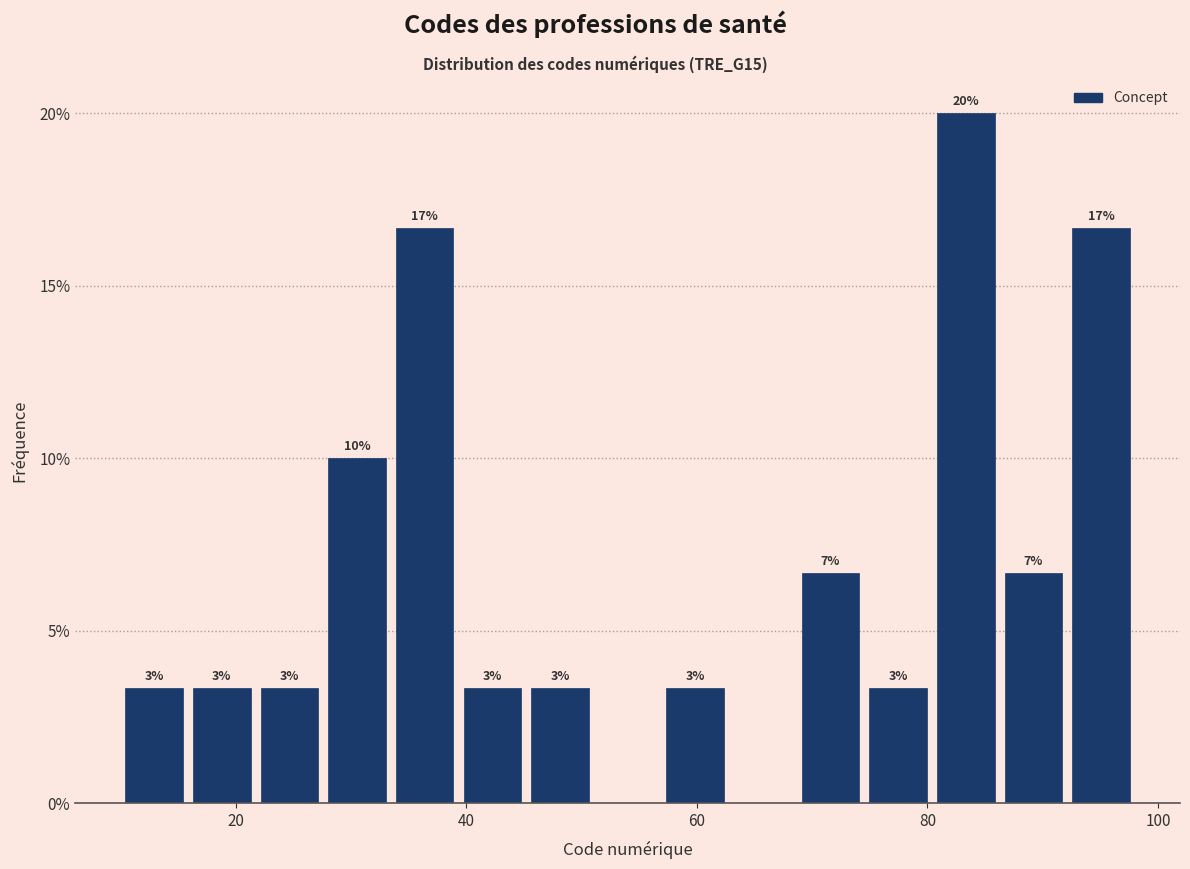

Around what value on the x-axis is the tallest bar? Give the approximate position of its centre, as read against the axis.

84